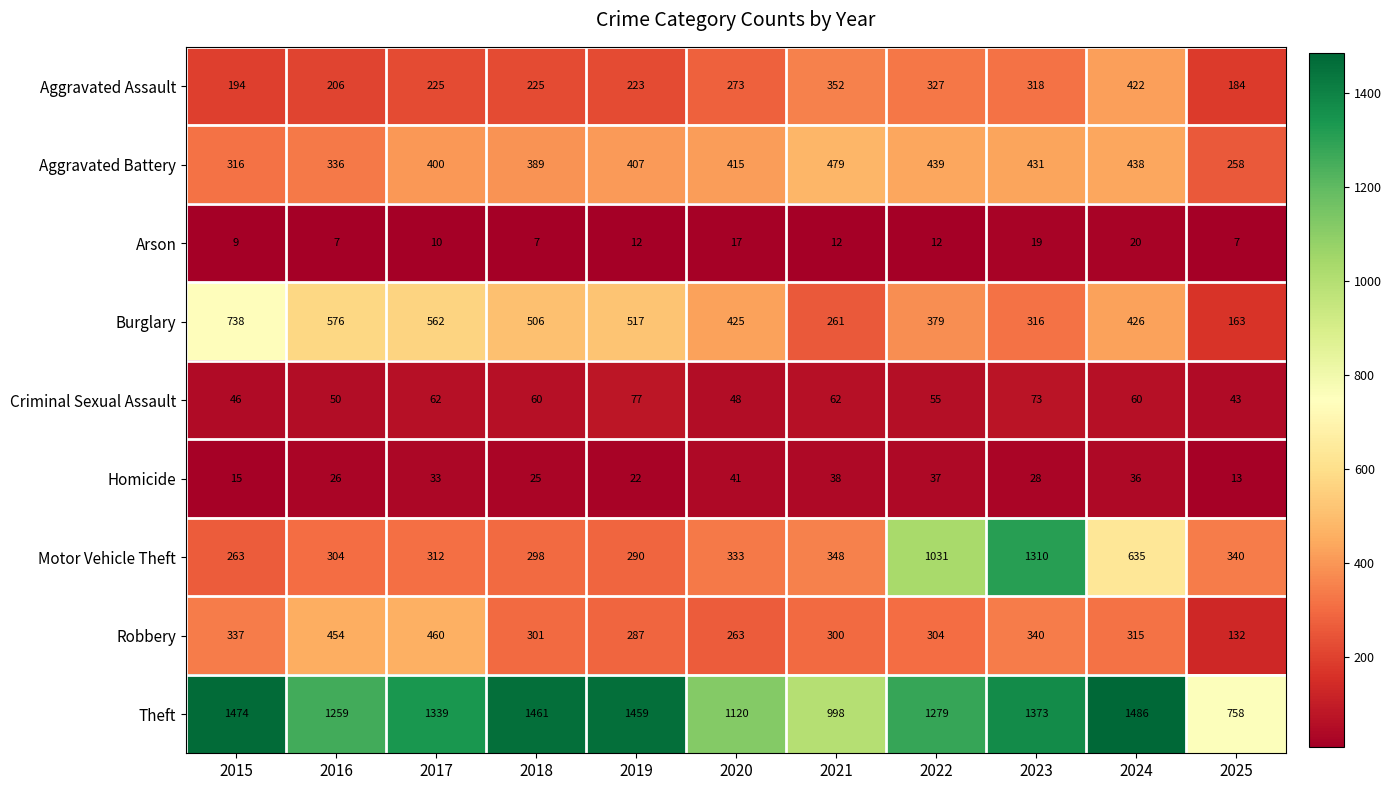

What is the minimum value shown in the chart?

7